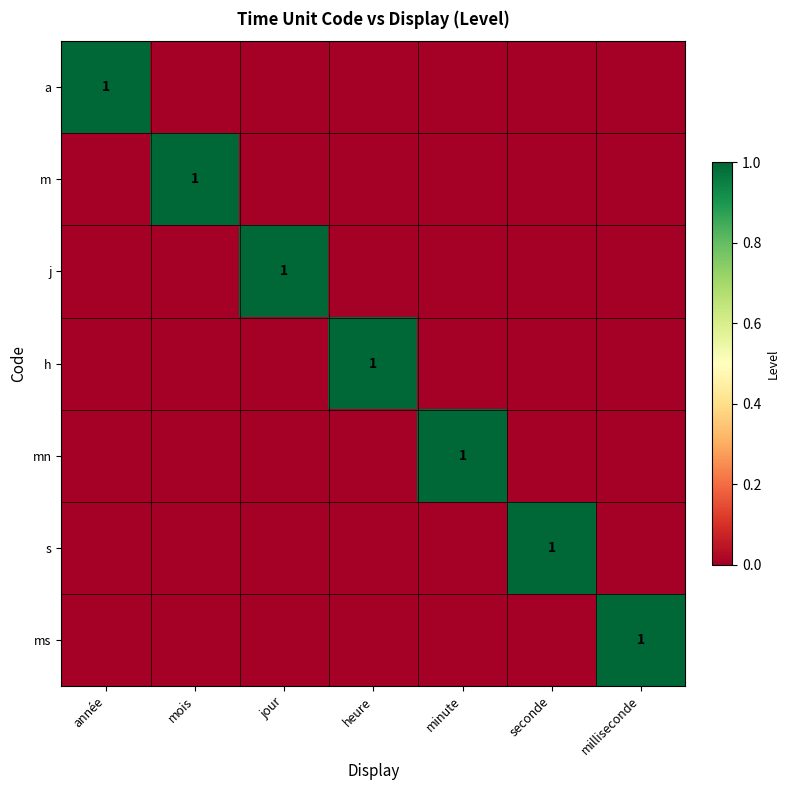

The value of ms at milliseconde is 1. True or false?

True